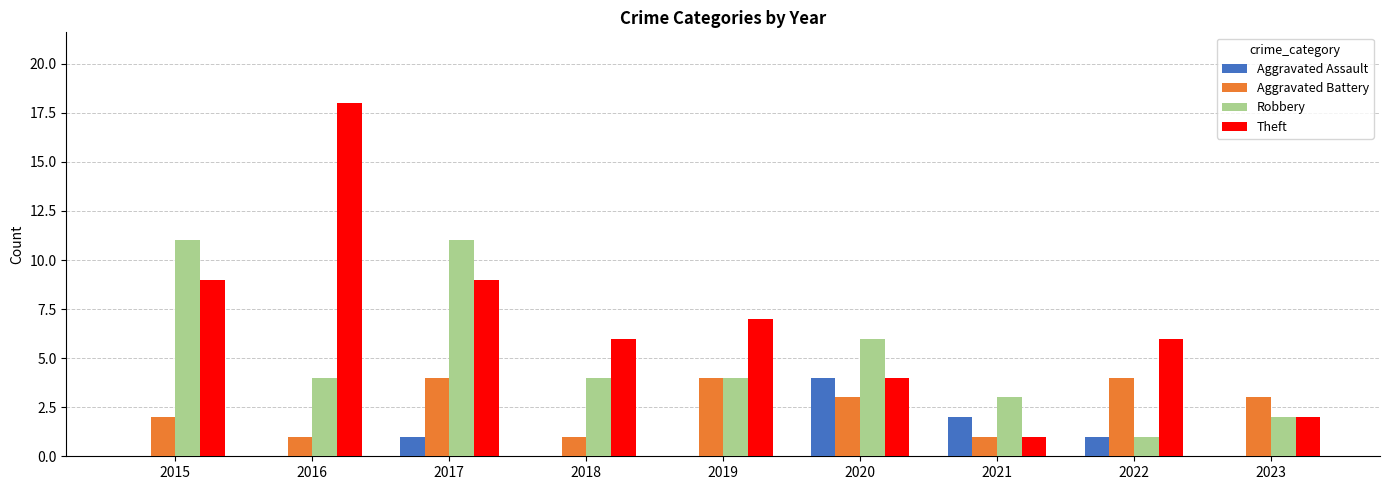

Does the chart contain stacked bars?

No